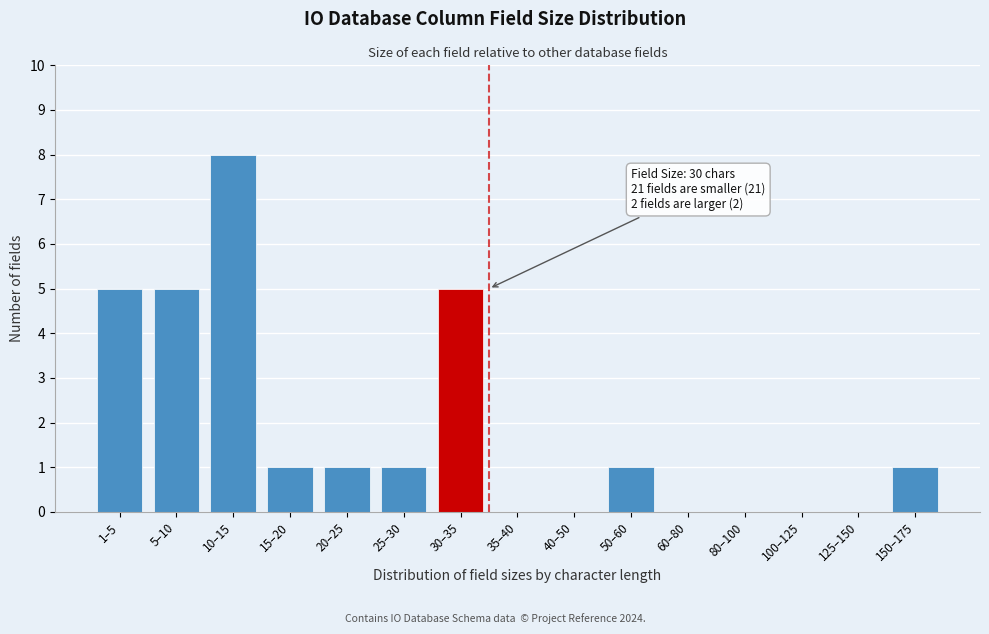

Reading right to left, transcribe all the data shown in this chart.

150–175=1	125–150=0	100–125=0	80–100=0	60–80=0	50–60=1	40–50=0	35–40=0	30–35=5	25–30=1	20–25=1	15–20=1	10–15=8	5–10=5	1–5=5